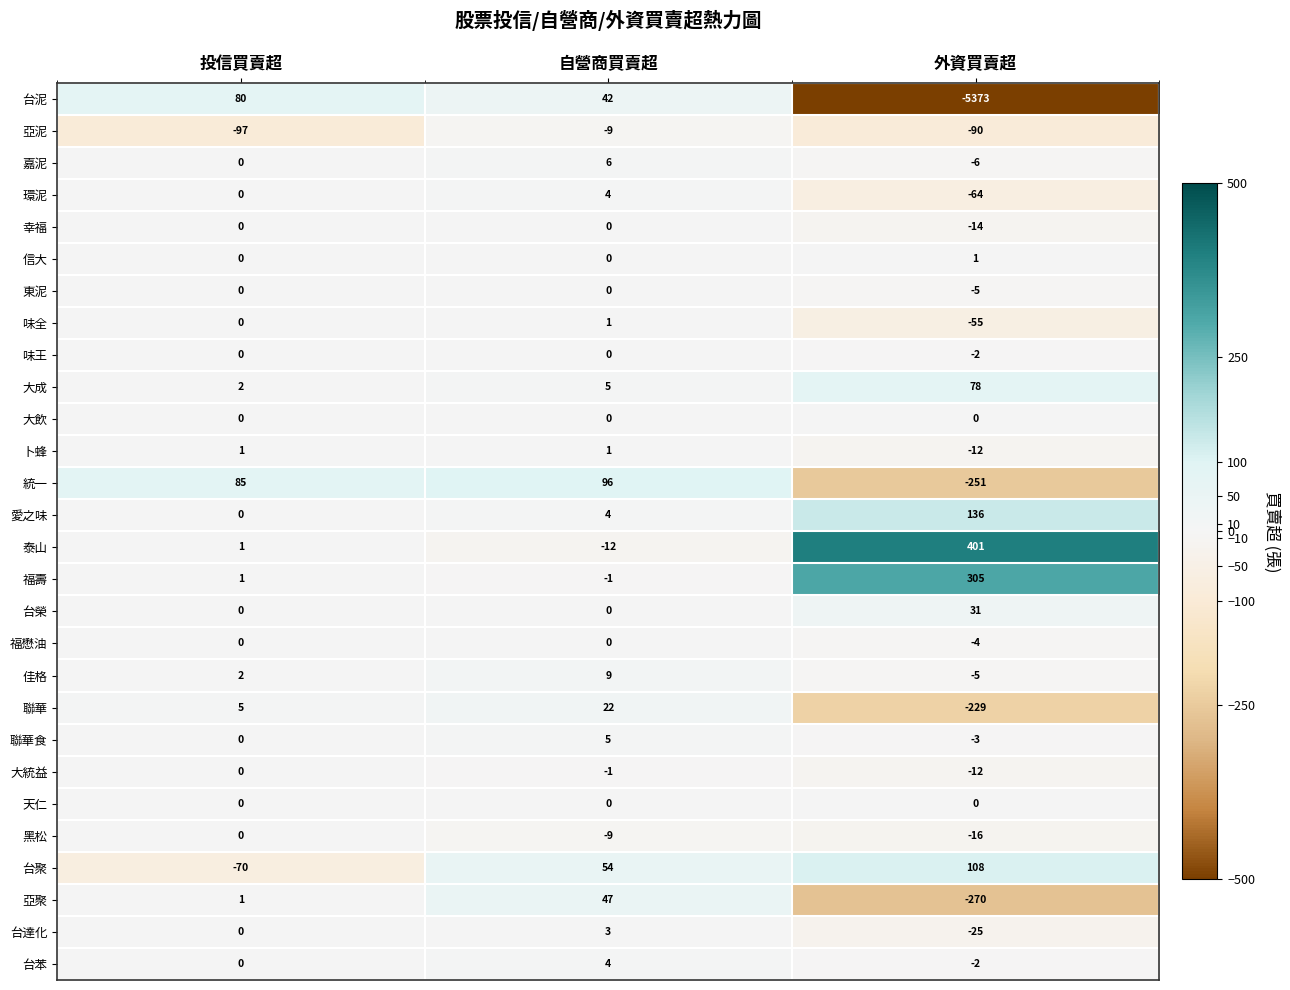

The 佳格 series shows 9 at 自營商買賣超. True or false?

True